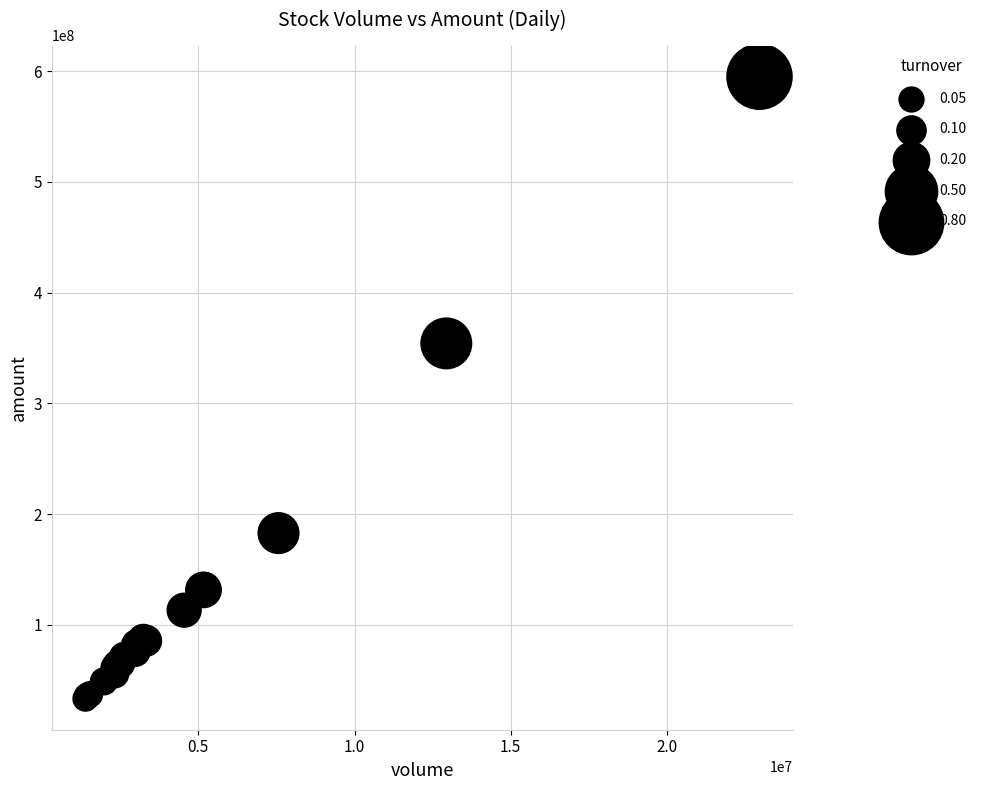

What Y value in the scatter plot is closest to 314185191?

354150721